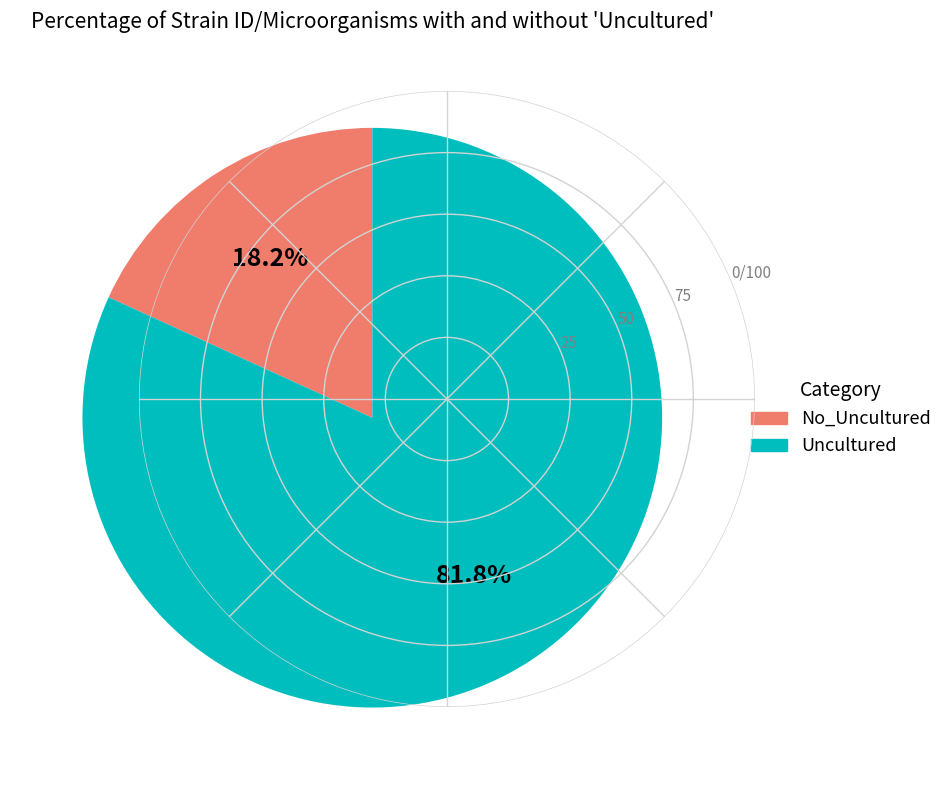

Does any single category account for the majority?

Yes